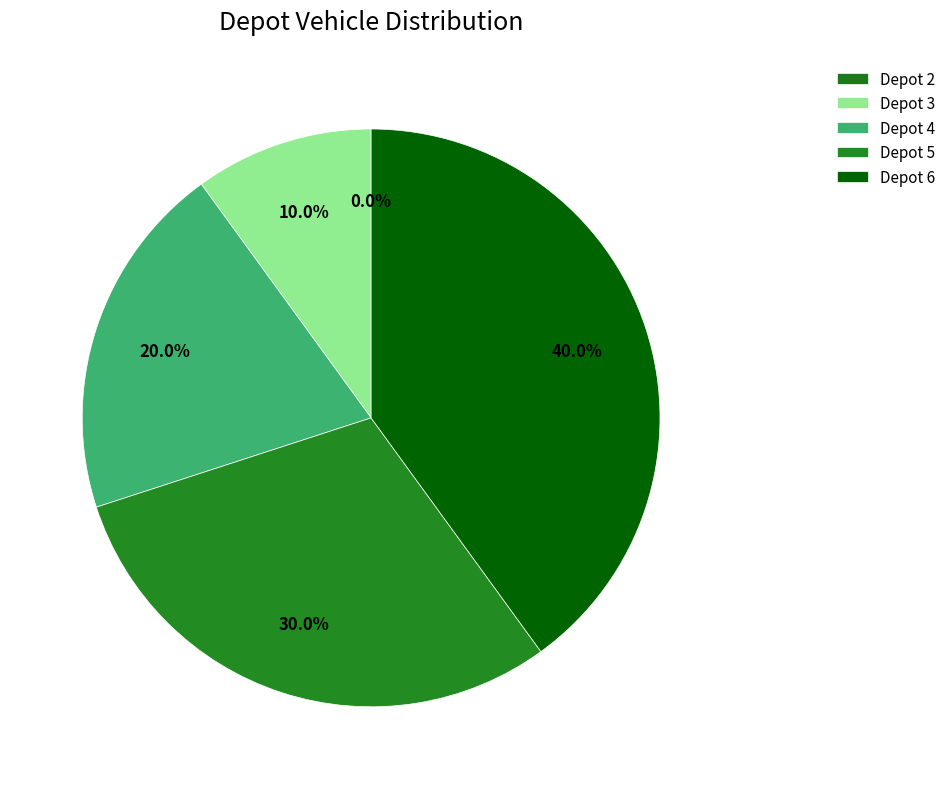

Rank the categories by value from lowest to highest.

2, 3, 4, 5, 6